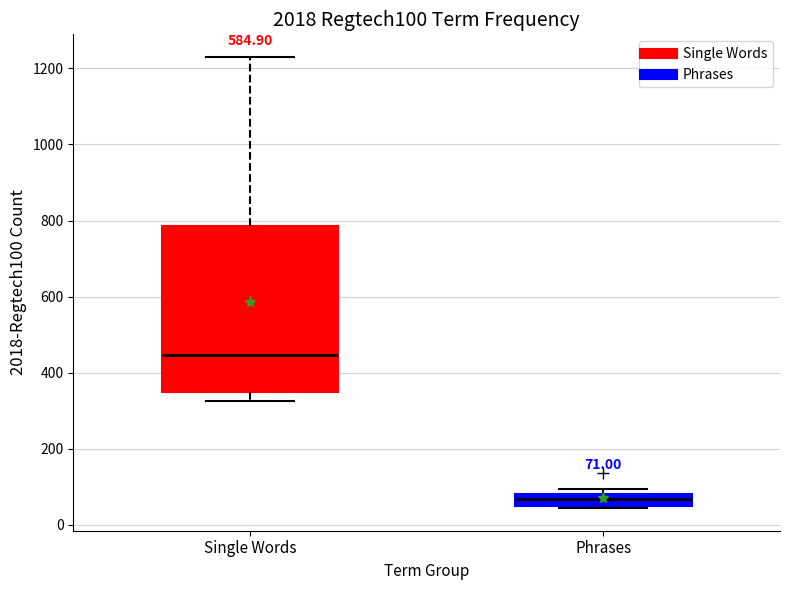

Which box is the tallest, from its lower edge to its upper edge?

Single Words